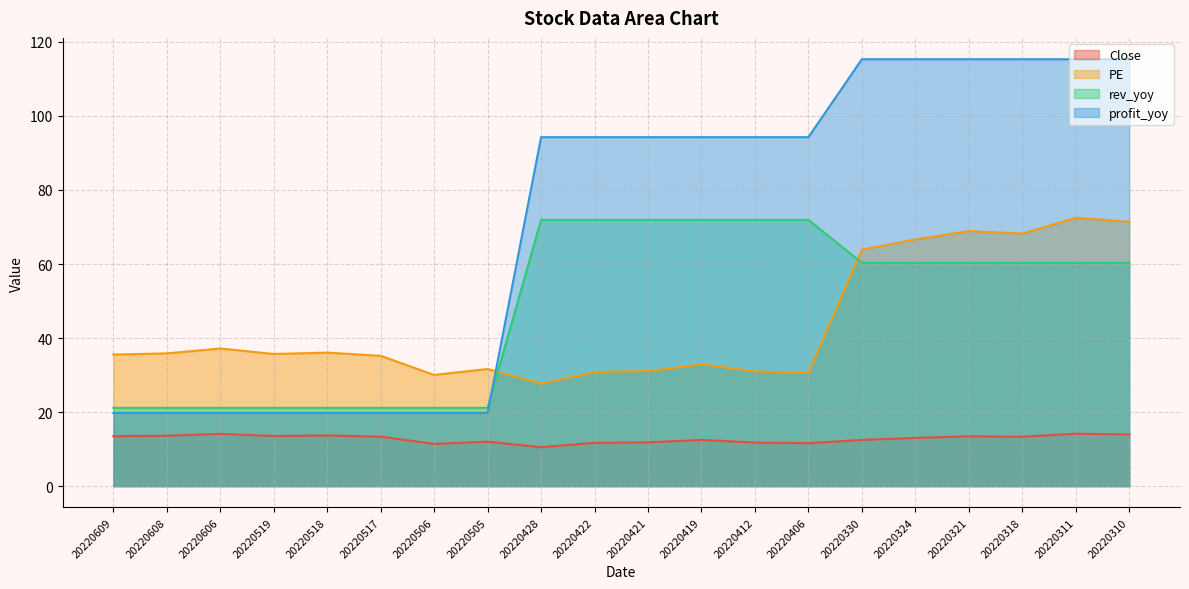

Which label corresponds to the smallest value in the chart?

20220428